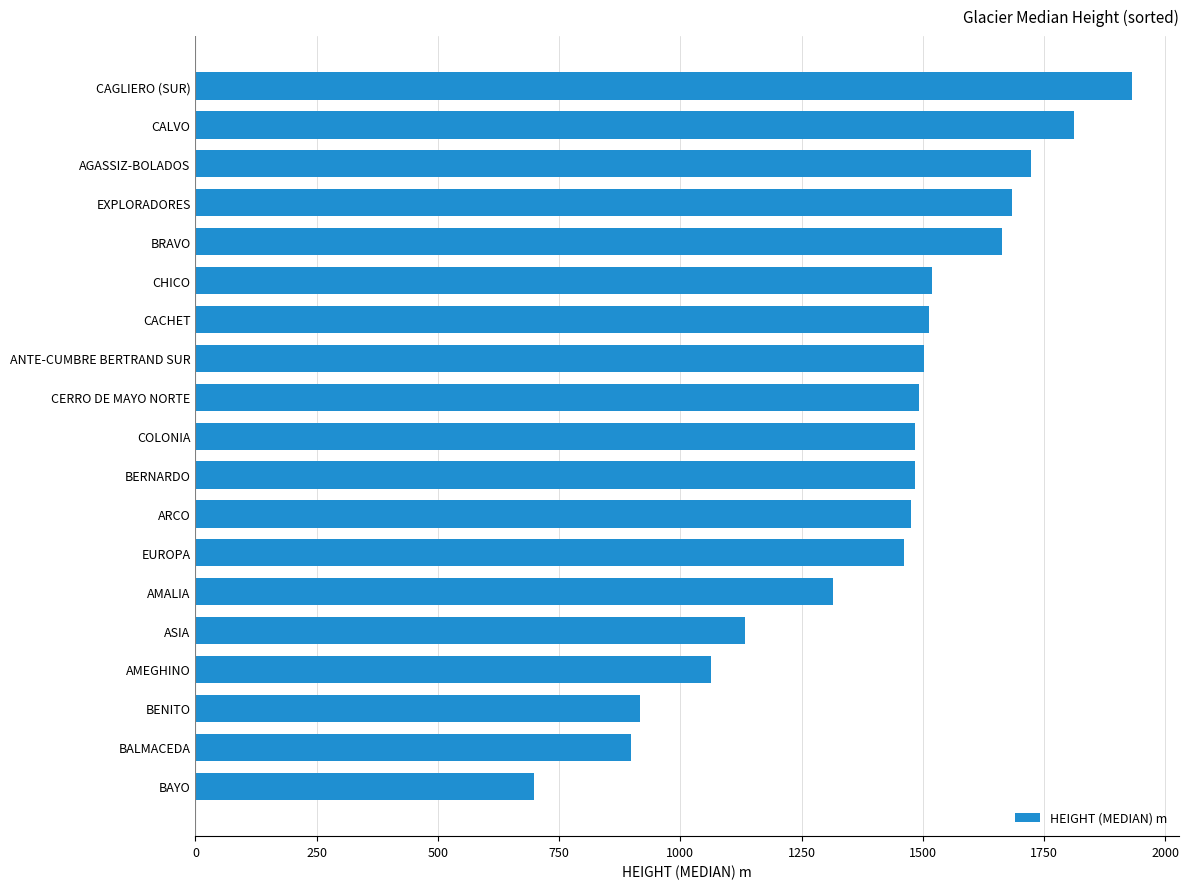

What is the difference between the maximum and minimum values?

1233.4